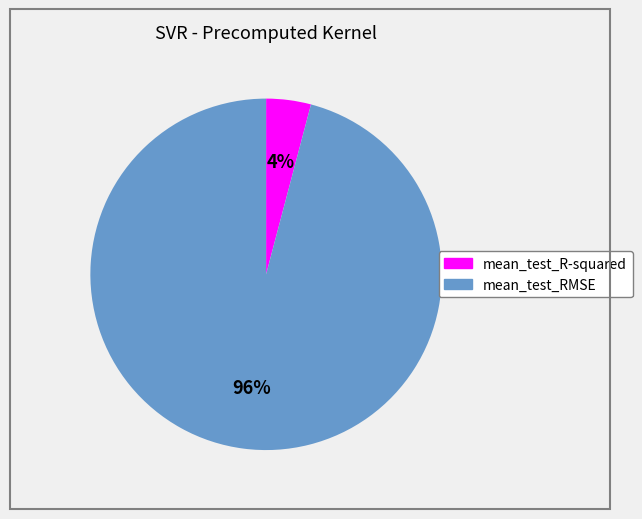

Which category accounts for the majority?

mean_test_RMSE